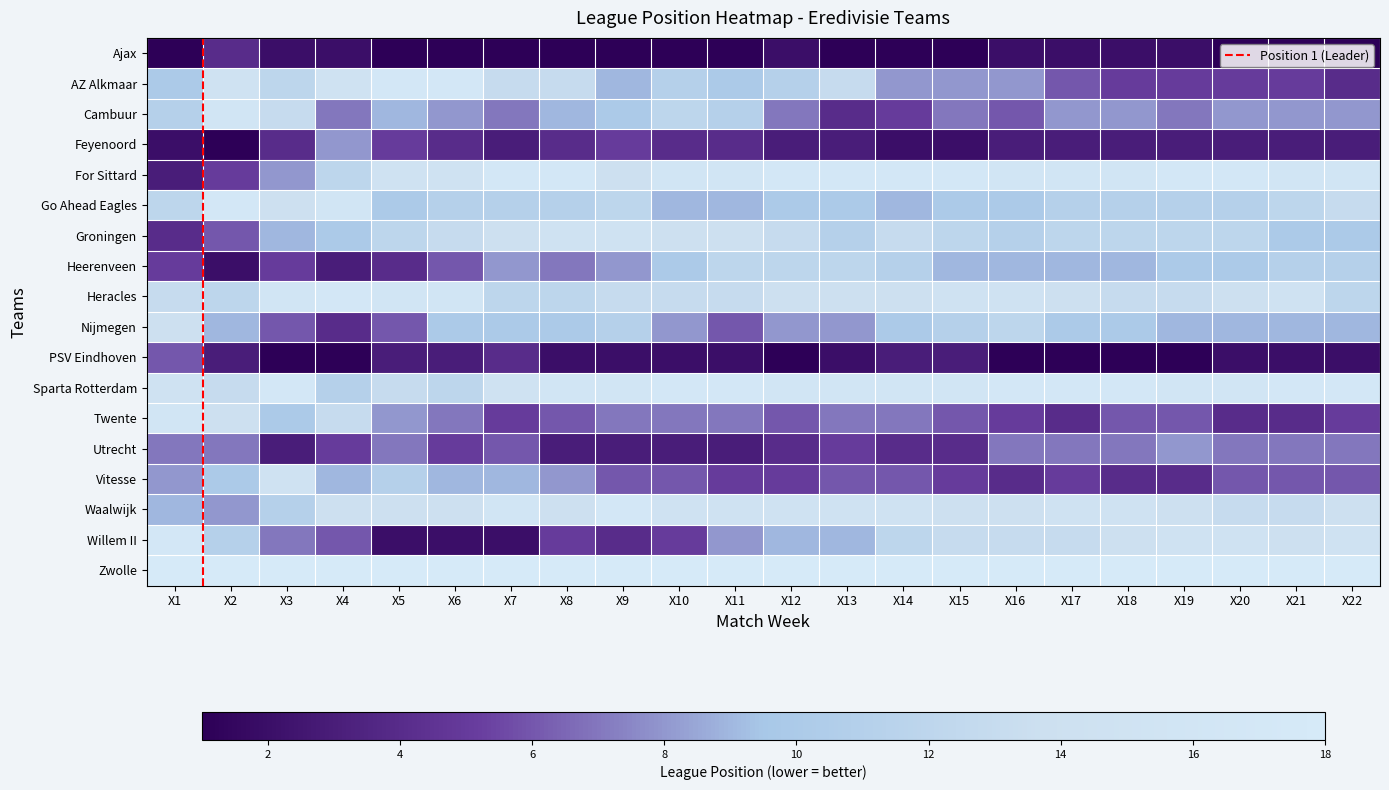

Rank the series by their maximum value, from highest to lowest.

Zwolle, AZ Alkmaar, For Sittard, Go Ahead Eagles, Heracles, Sparta Rotterdam, Waalwijk, Willem II, Cambuur, Twente, Groningen, Vitesse, Nijmegen, Heerenveen, Feyenoord, Utrecht, PSV Eindhoven, Ajax